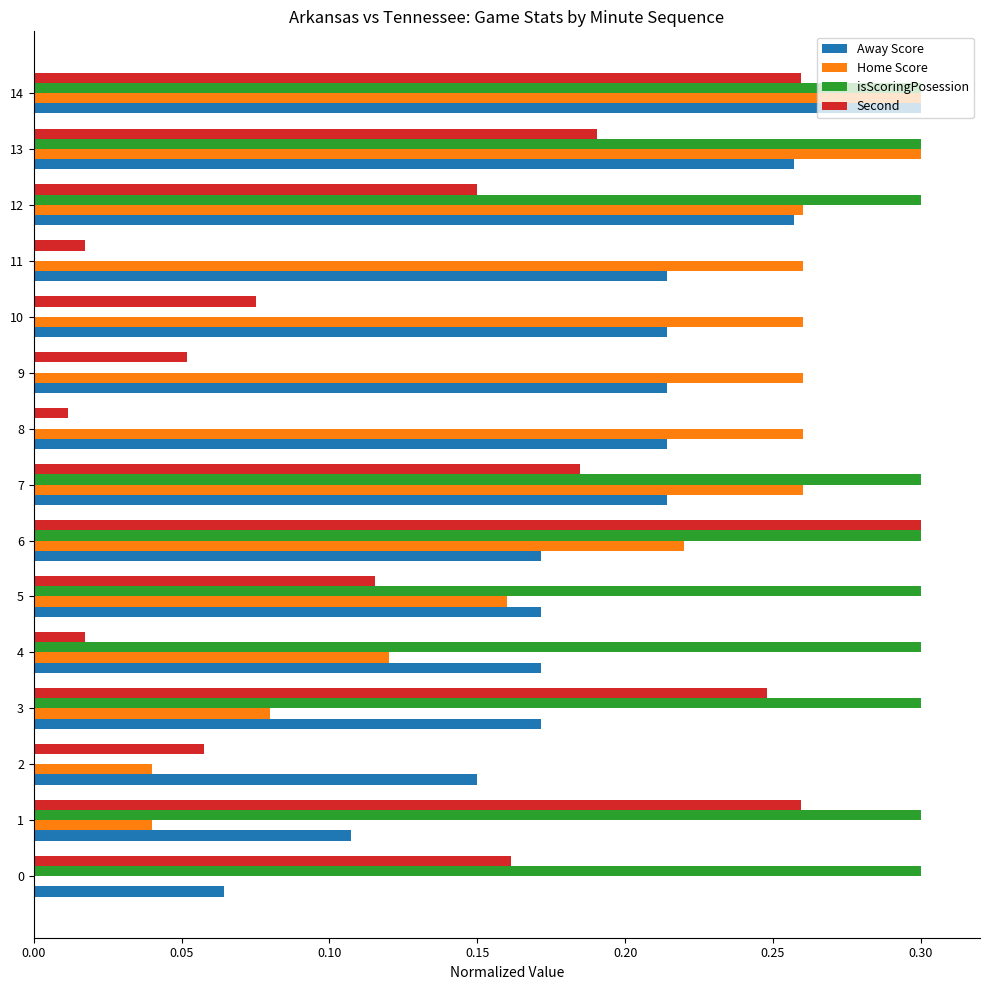

Is it true that Home Score equals 0.4 at 13?

False